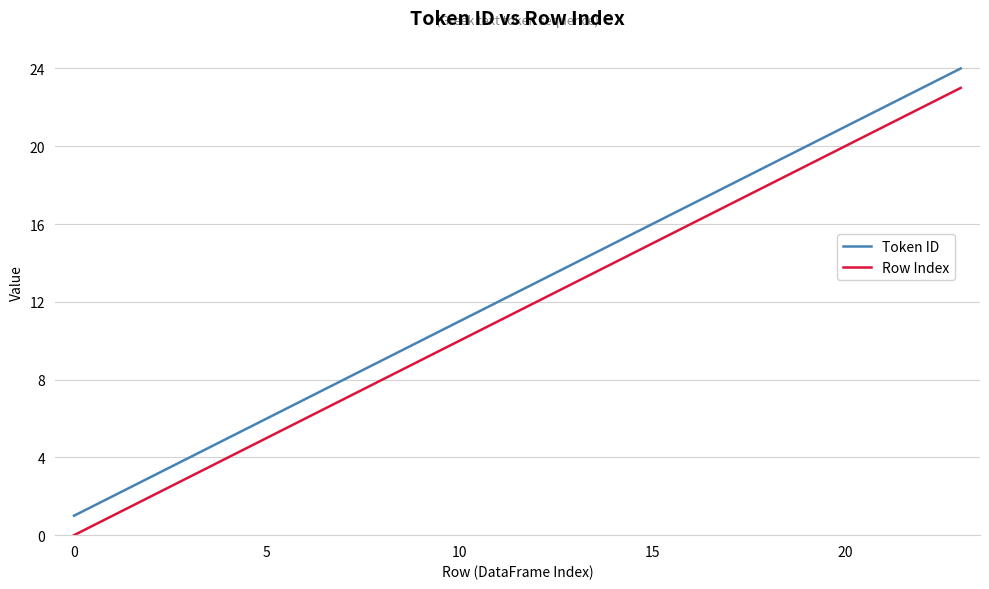

True or false: Token ID and Row Index intersect in this chart.

False